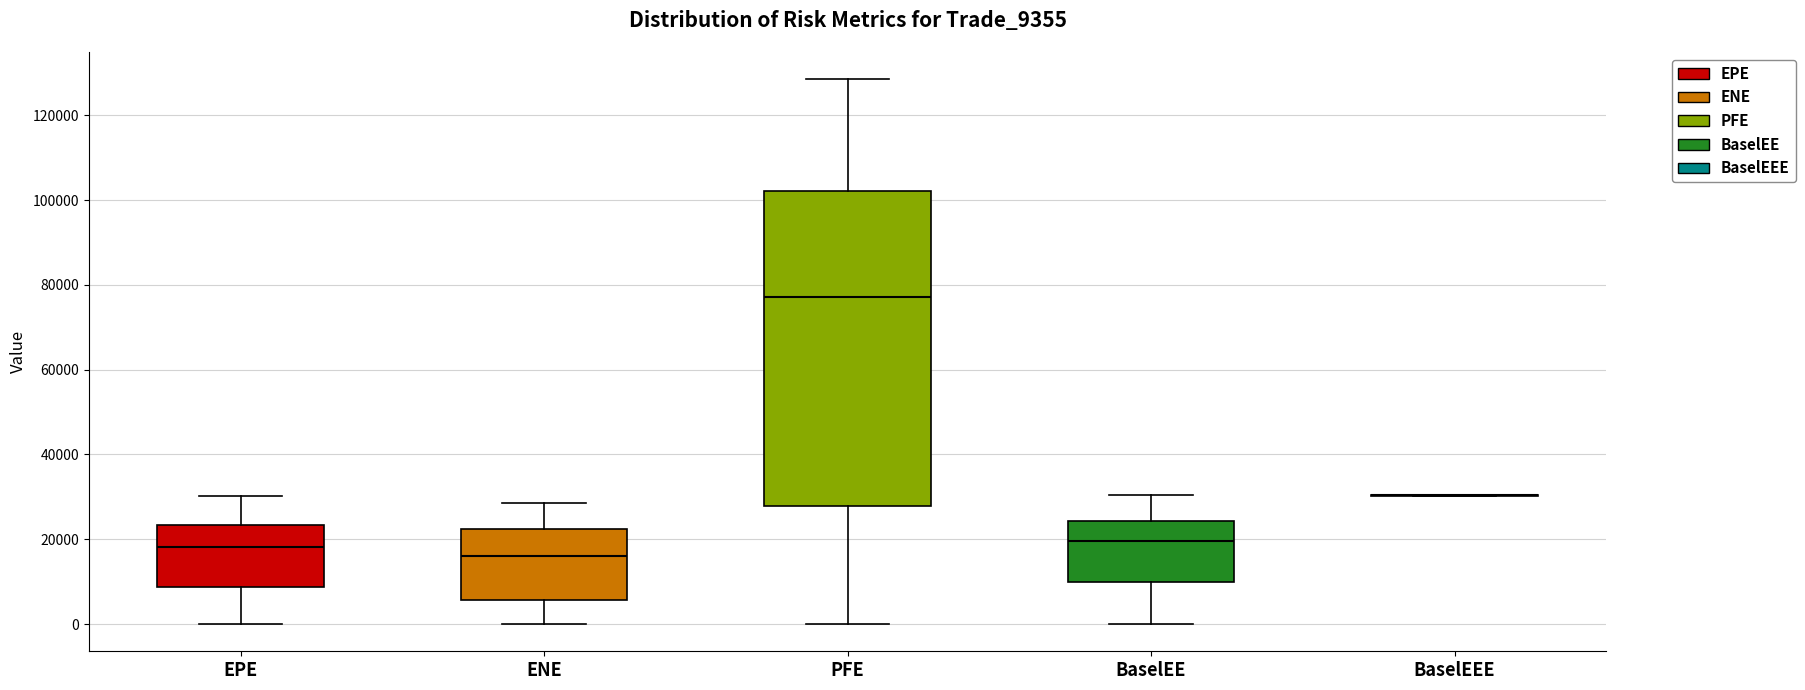

Reading left to right, transcribe this box plot: for each box, give where its median line is, the range the box spans, and where its two whiskers end, as read against the y-axis. The values are not printed on the chart, so give them approximately, as read against the axis.

EPE: median 18000, box 8000 to 24000, whiskers 0 to 30000
ENE: median 16000, box 6000 to 22000, whiskers 0 to 28000
PFE: median 78000, box 28000 to 102000, whiskers 0 to 128000
BaselEE: median 20000, box 10000 to 24000, whiskers 0 to 30000
BaselEEE: box collapsed to a line at 30000, whiskers 30000 to 30000